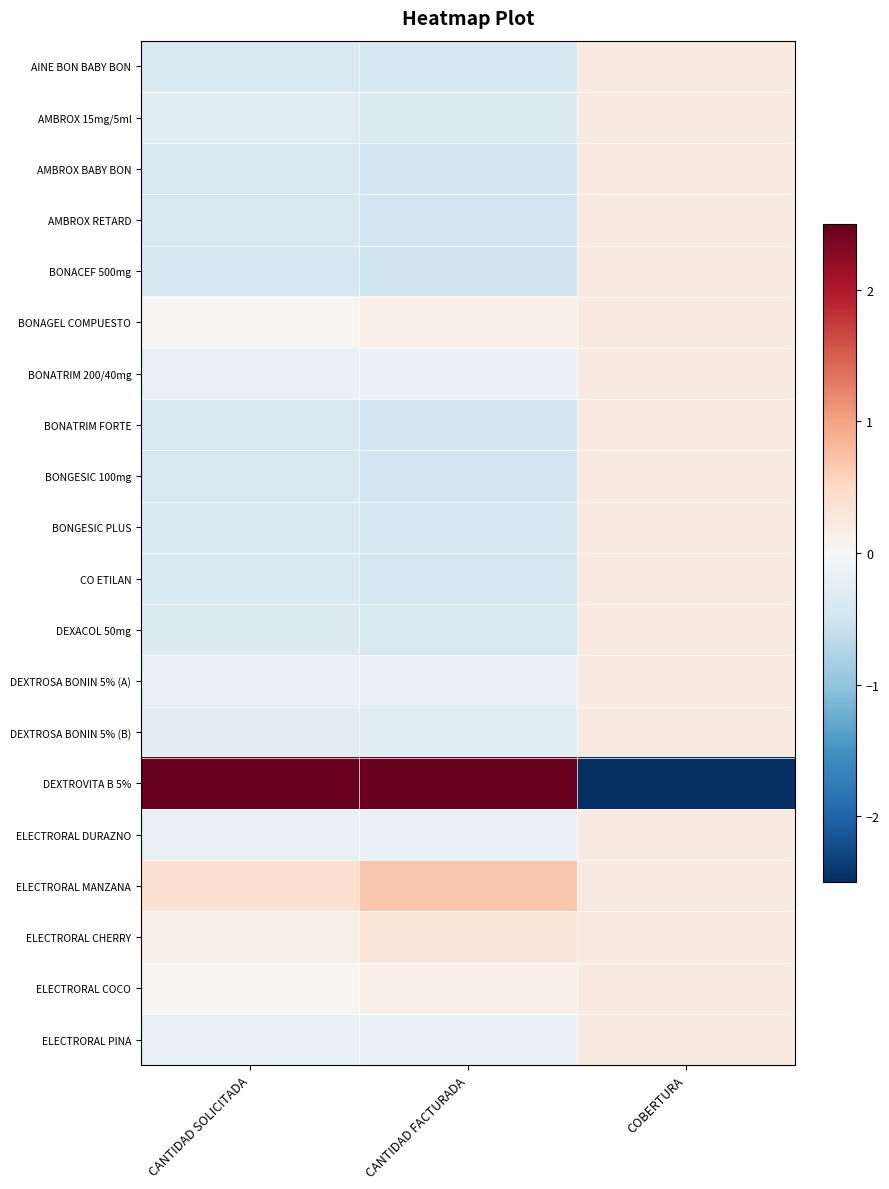

Reading right to left, list all the values displayed in this chart.

AINE BON BABY BON: COBERTURA=0.2	CANTIDAD FACTURADA=-0.4	CANTIDAD SOLICITADA=-0.4
AMBROX 15mg/5ml: COBERTURA=0.2	CANTIDAD FACTURADA=-0.3	CANTIDAD SOLICITADA=-0.3
AMBROX BABY BON: COBERTURA=0.2	CANTIDAD FACTURADA=-0.5	CANTIDAD SOLICITADA=-0.4
AMBROX RETARD: COBERTURA=0.2	CANTIDAD FACTURADA=-0.5	CANTIDAD SOLICITADA=-0.4
BONACEF 500mg: COBERTURA=0.2	CANTIDAD FACTURADA=-0.5	CANTIDAD SOLICITADA=-0.4
BONAGEL COMPUESTO: COBERTURA=0.2	CANTIDAD FACTURADA=0.2	CANTIDAD SOLICITADA=0.0
BONATRIM 200/40mg: COBERTURA=0.2	CANTIDAD FACTURADA=-0.2	CANTIDAD SOLICITADA=-0.2
BONATRIM FORTE: COBERTURA=0.2	CANTIDAD FACTURADA=-0.5	CANTIDAD SOLICITADA=-0.4
BONGESIC 100mg: COBERTURA=0.2	CANTIDAD FACTURADA=-0.5	CANTIDAD SOLICITADA=-0.4
BONGESIC PLUS: COBERTURA=0.2	CANTIDAD FACTURADA=-0.4	CANTIDAD SOLICITADA=-0.4
CO ETILAN: COBERTURA=0.2	CANTIDAD FACTURADA=-0.4	CANTIDAD SOLICITADA=-0.4
DEXACOL 50mg: COBERTURA=0.2	CANTIDAD FACTURADA=-0.4	CANTIDAD SOLICITADA=-0.4
DEXTROSA BONIN 5% (A): COBERTURA=0.2	CANTIDAD FACTURADA=-0.2	CANTIDAD SOLICITADA=-0.2
DEXTROSA BONIN 5% (B): COBERTURA=0.2	CANTIDAD FACTURADA=-0.3	CANTIDAD SOLICITADA=-0.3
DEXTROVITA B 5%: COBERTURA=-4.4	CANTIDAD FACTURADA=4.1	CANTIDAD SOLICITADA=4.3
ELECTRORAL DURAZNO: COBERTURA=0.2	CANTIDAD FACTURADA=-0.2	CANTIDAD SOLICITADA=-0.2
ELECTRORAL MANZANA: COBERTURA=0.2	CANTIDAD FACTURADA=0.7	CANTIDAD SOLICITADA=0.4
ELECTRORAL CHERRY: COBERTURA=0.2	CANTIDAD FACTURADA=0.3	CANTIDAD SOLICITADA=0.2
ELECTRORAL COCO: COBERTURA=0.2	CANTIDAD FACTURADA=0.2	CANTIDAD SOLICITADA=0.0
ELECTRORAL PINA: COBERTURA=0.2	CANTIDAD FACTURADA=-0.2	CANTIDAD SOLICITADA=-0.2